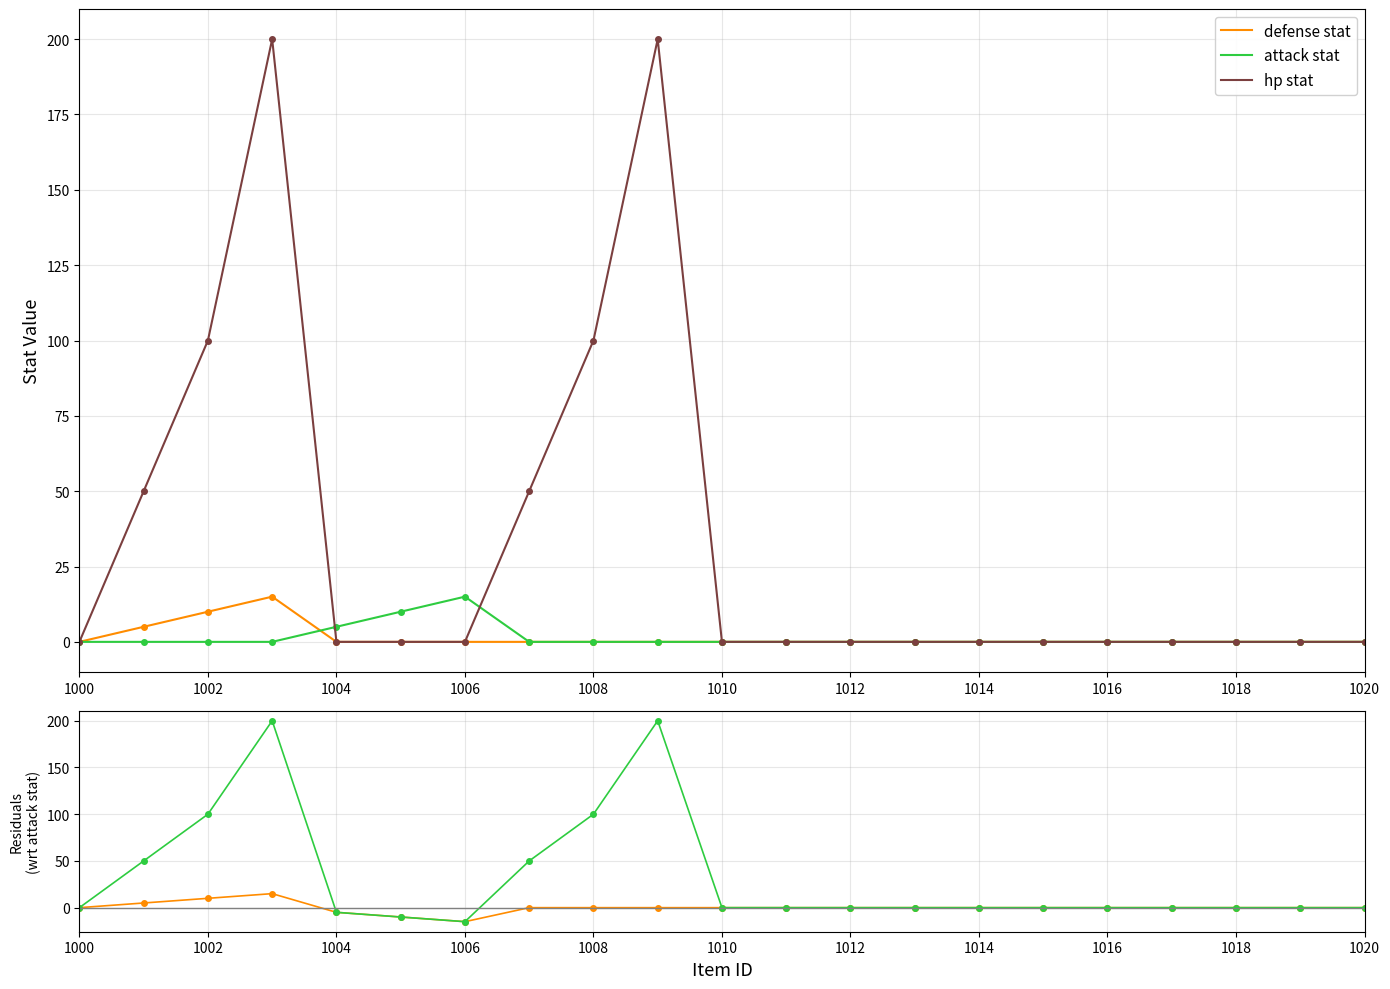

True or false: hp stat has more than 0 interior local peaks.

True